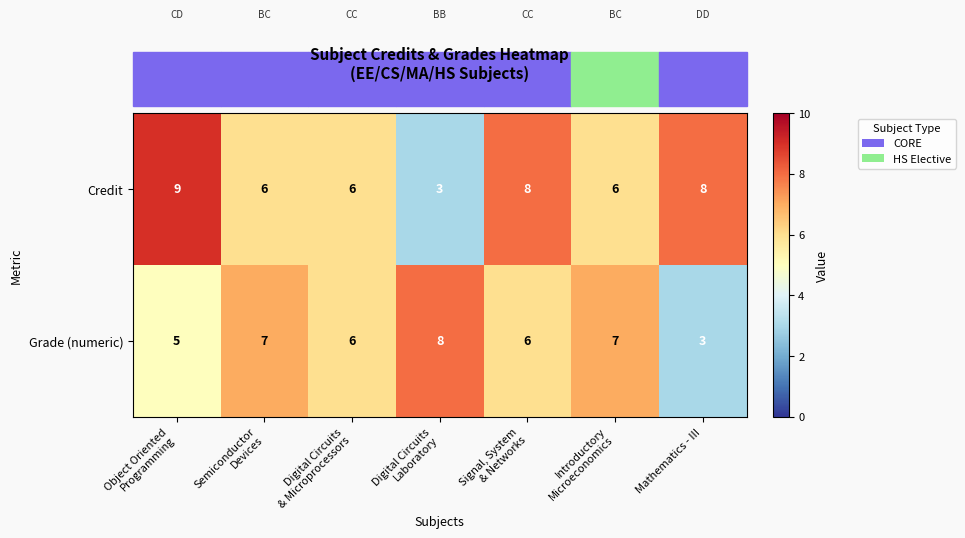

Which series has the widest spread of values?

Credit